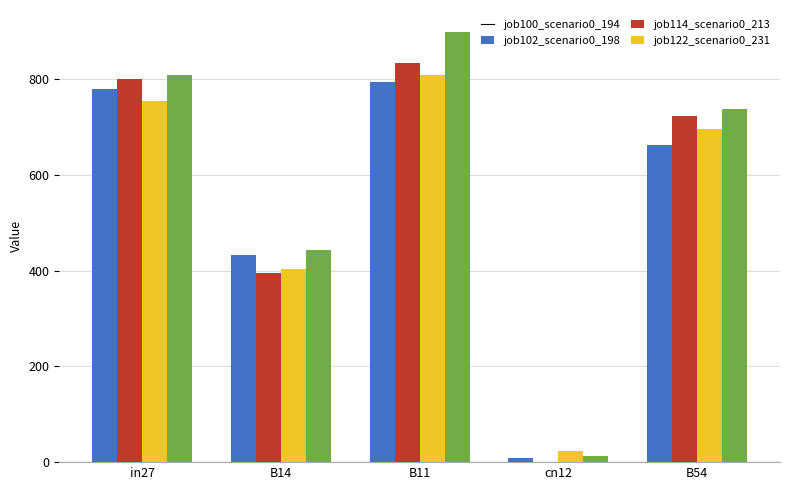

Is the value of job102_scenario0_198 at B14 greater than the value of job114_scenario0_213 at cn12?

Yes